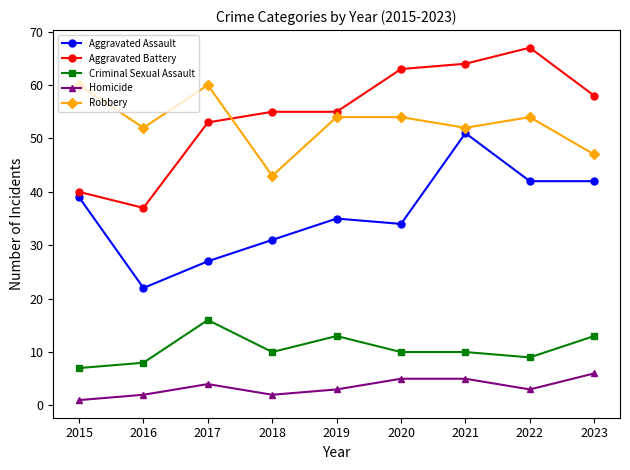

True or false: Homicide and Aggravated Battery cross at least once.

False